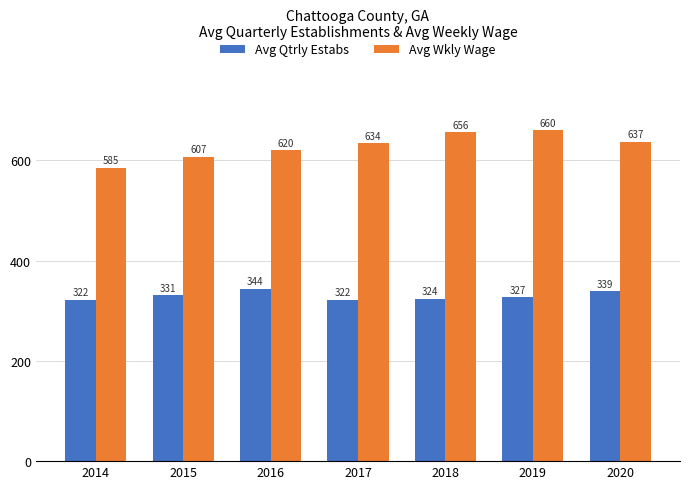

The value of Avg Qtrly Estabs at 2016 is 580. True or false?

False